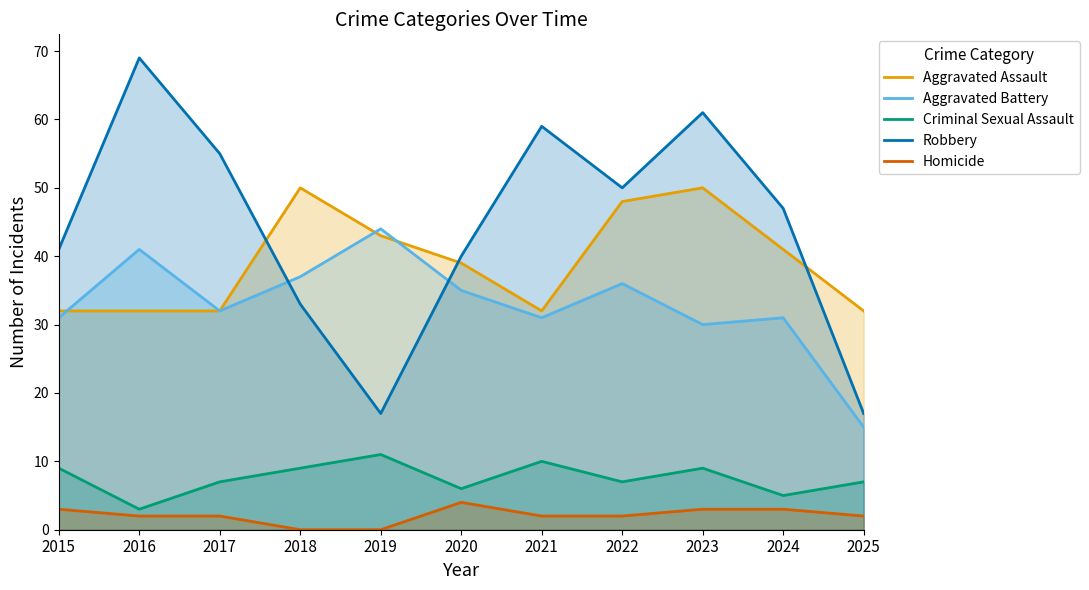

What is the total value across all series at 2022?

143